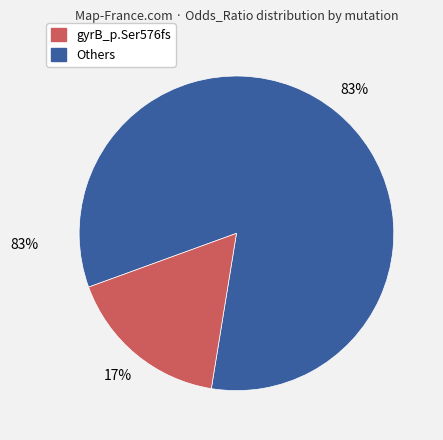

To the nearest percent, what is the difference between the largest and smallest slice percentages?

66%